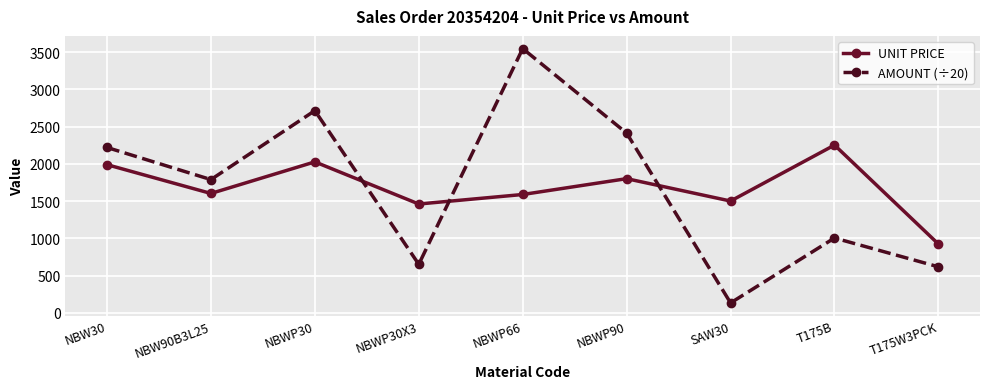

At which label does UNIT PRICE first exceed 1603?

NBW30